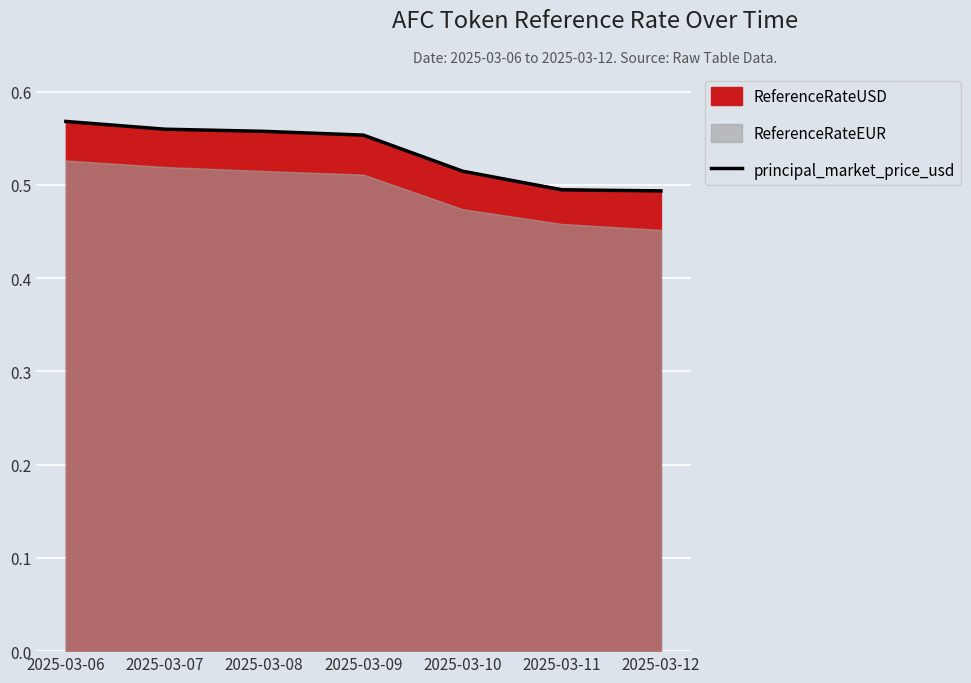

True or false: the data shows 0.5 at 2025-03-12.

True